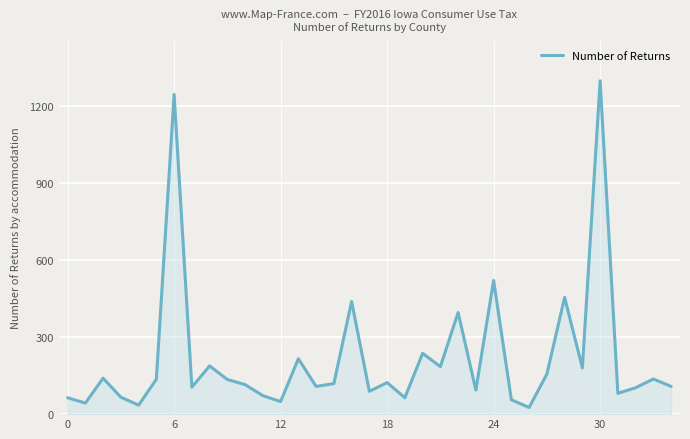

What is the difference between the maximum and minimum values?

1273